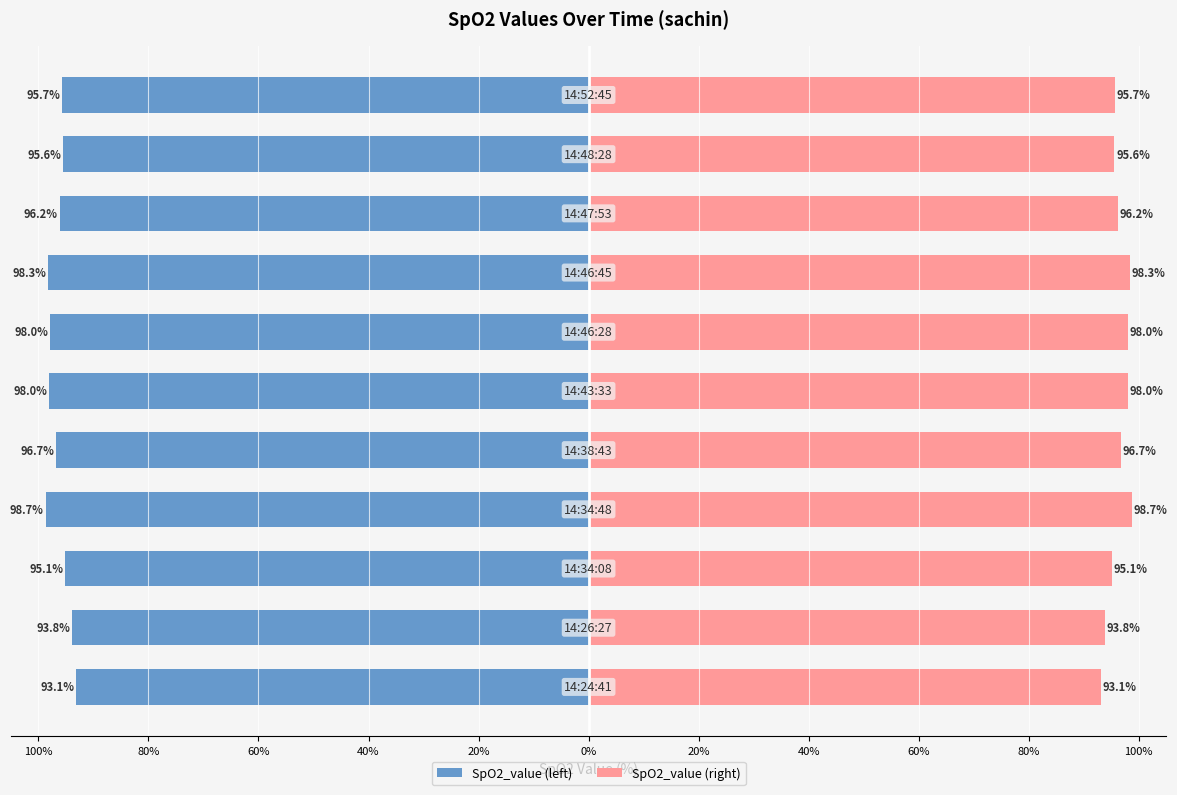

Rank the series by their average value, from lowest to highest.

SpO2_value (left), SpO2_value (right)